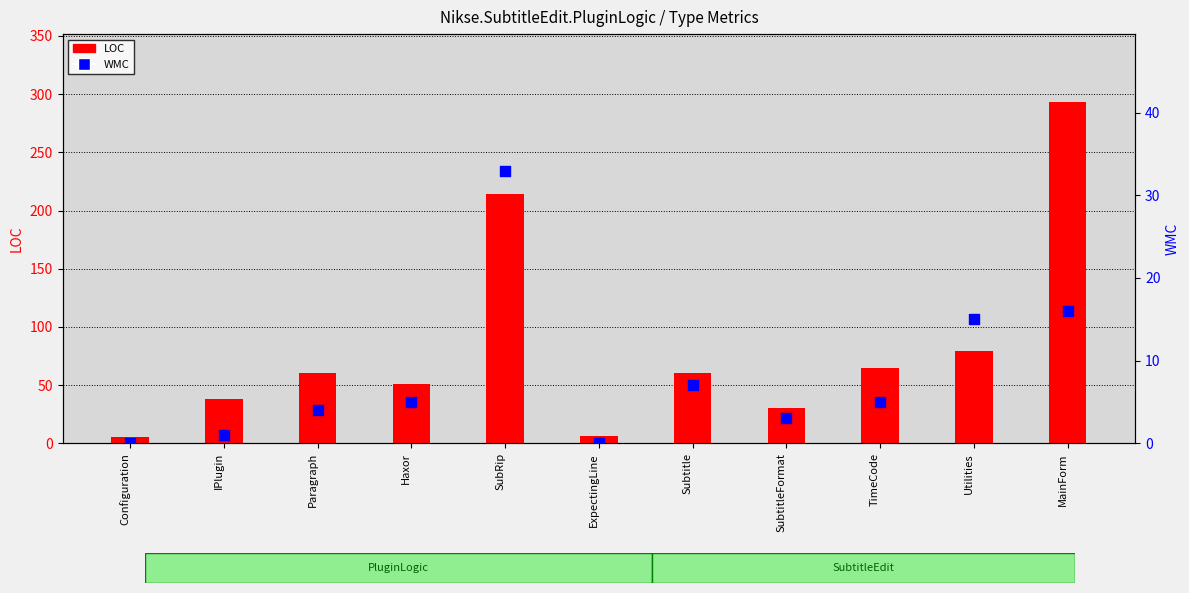

Which series contains the lowest Y value?

WMC